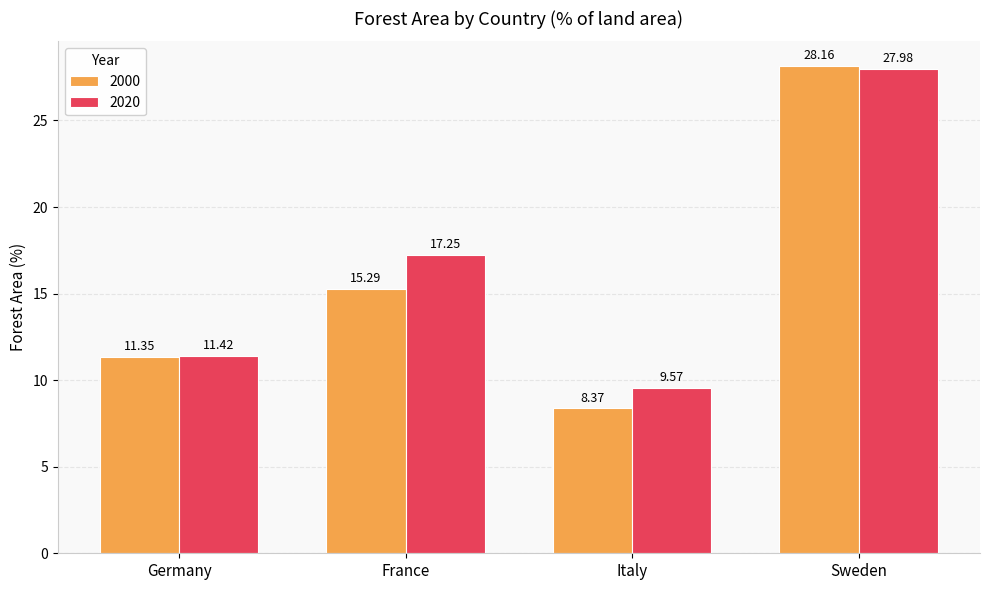

How many bars are there in total?

8